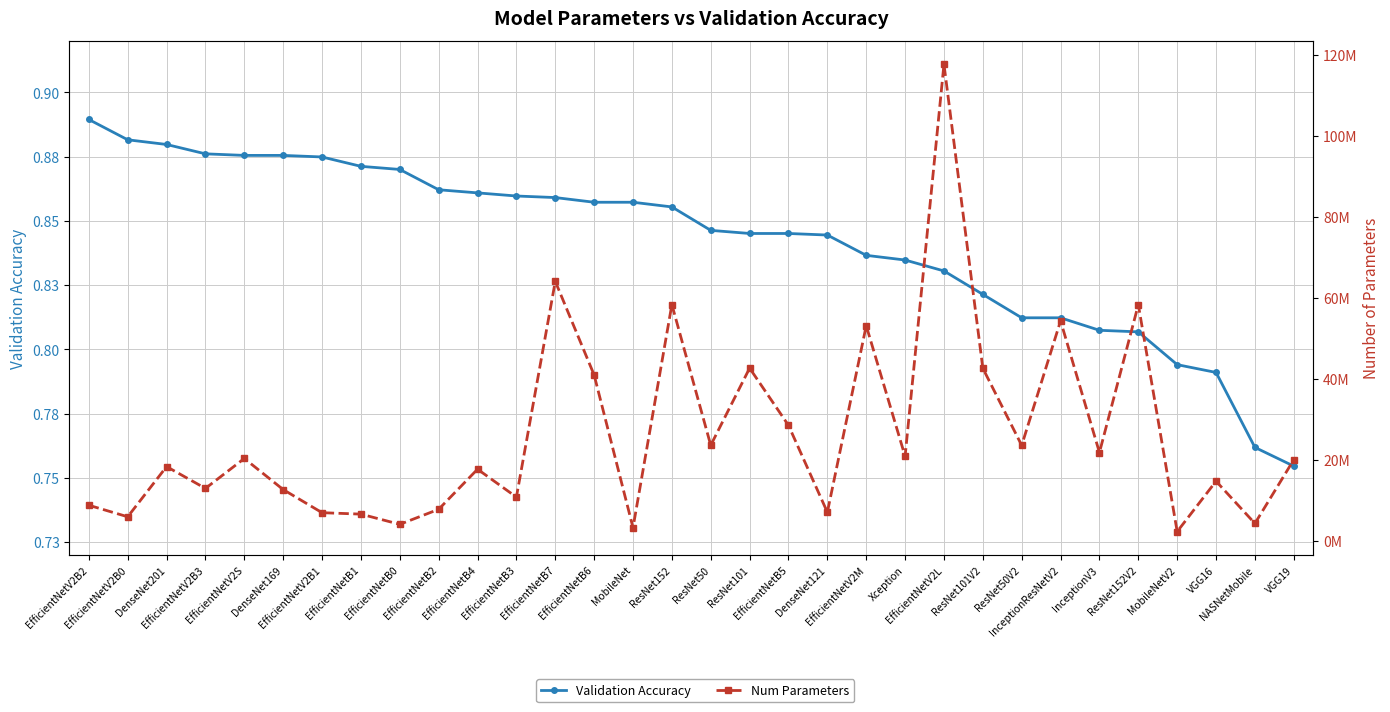

Does the chart display data point markers on the line(s)?

Yes